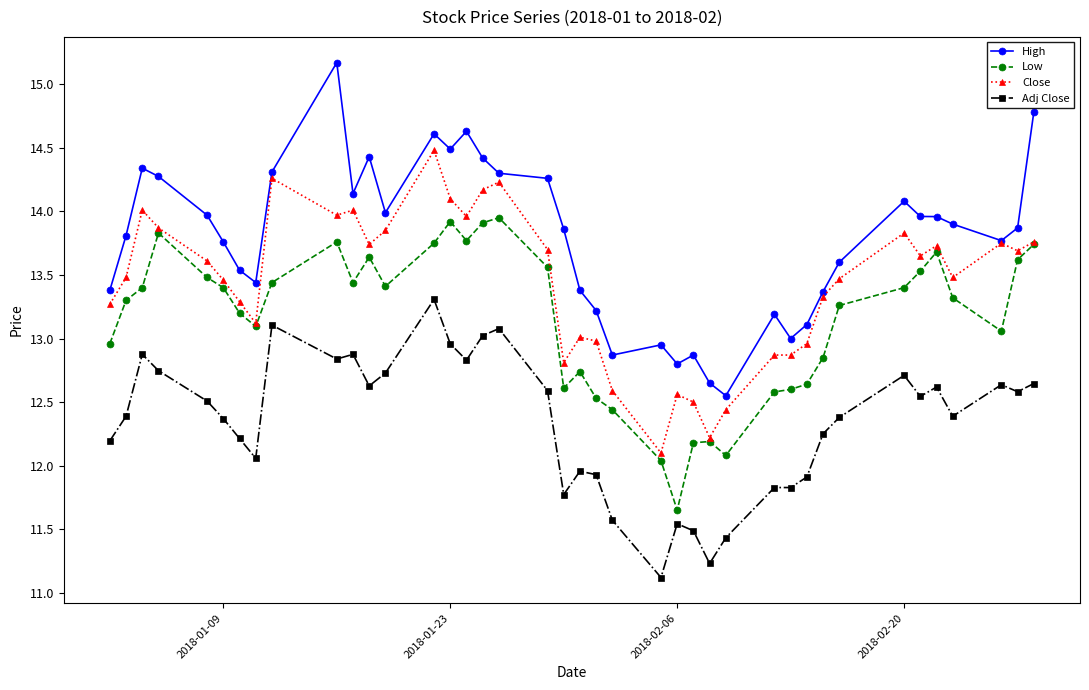

True or false: Close and Adj Close cross at least once.

False